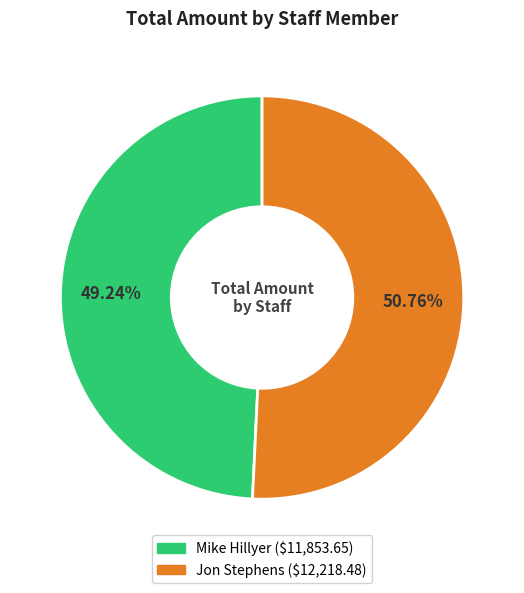

Rank the categories by value from lowest to highest.

Mike Hillyer, Jon Stephens